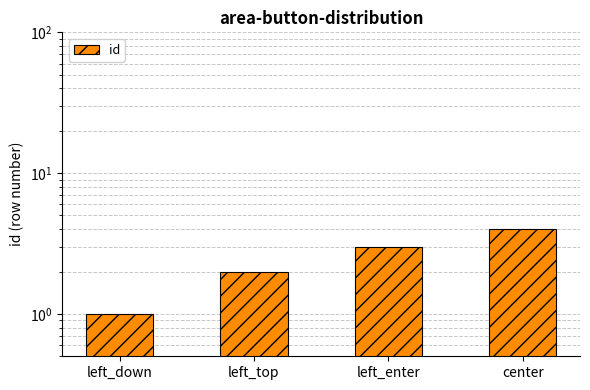

What is the label of the 2nd bar from the right?

left_enter